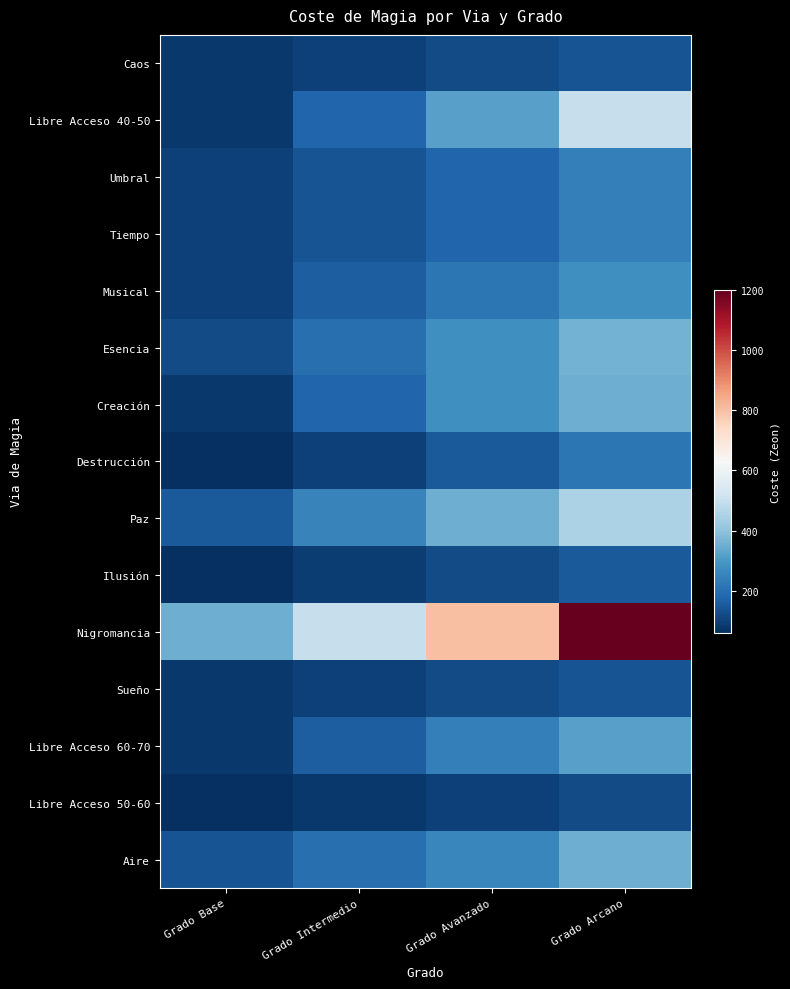

At how many categories does at least one series exceed 153?

4